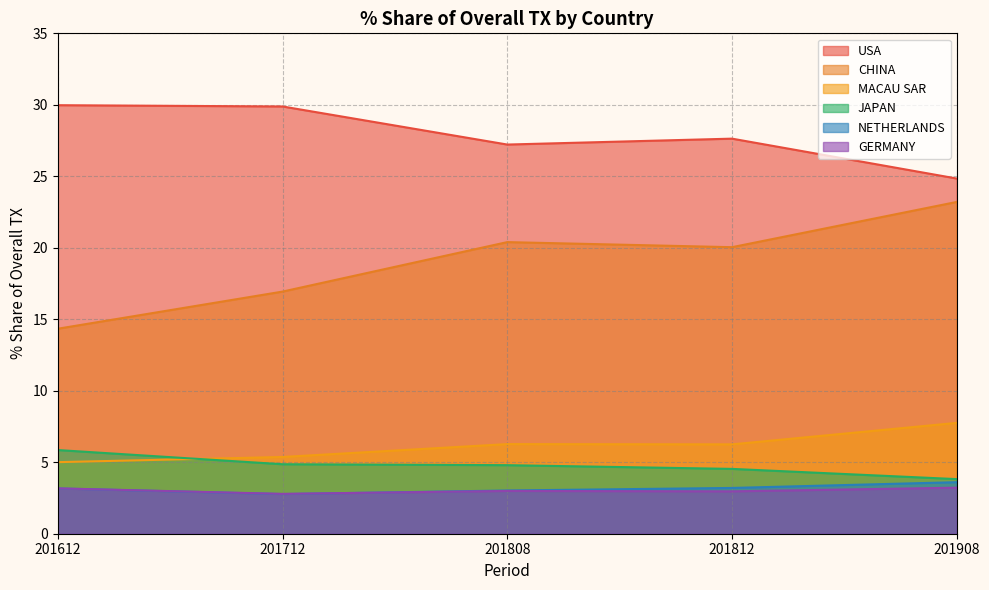

The USA series shows 30.0 at 201612. True or false?

True